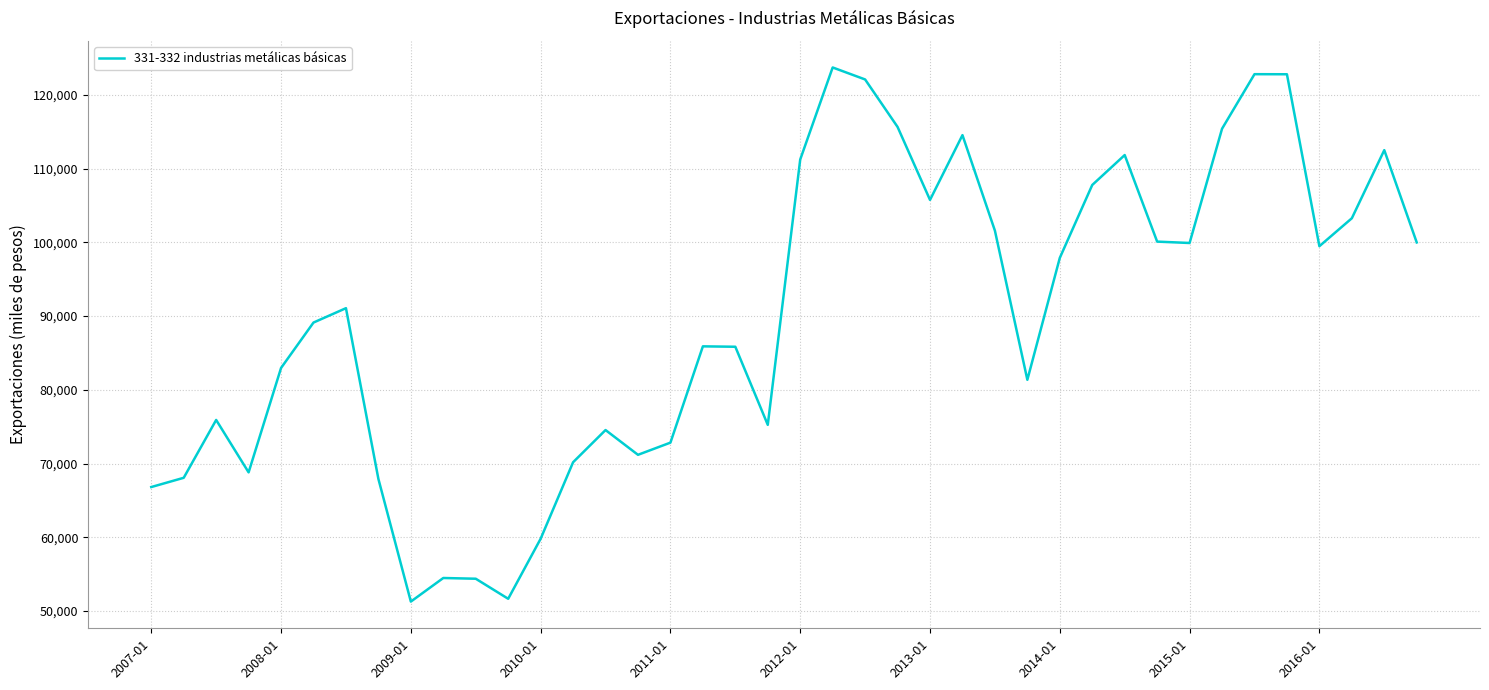

What is the maximum value shown in the chart?

123729